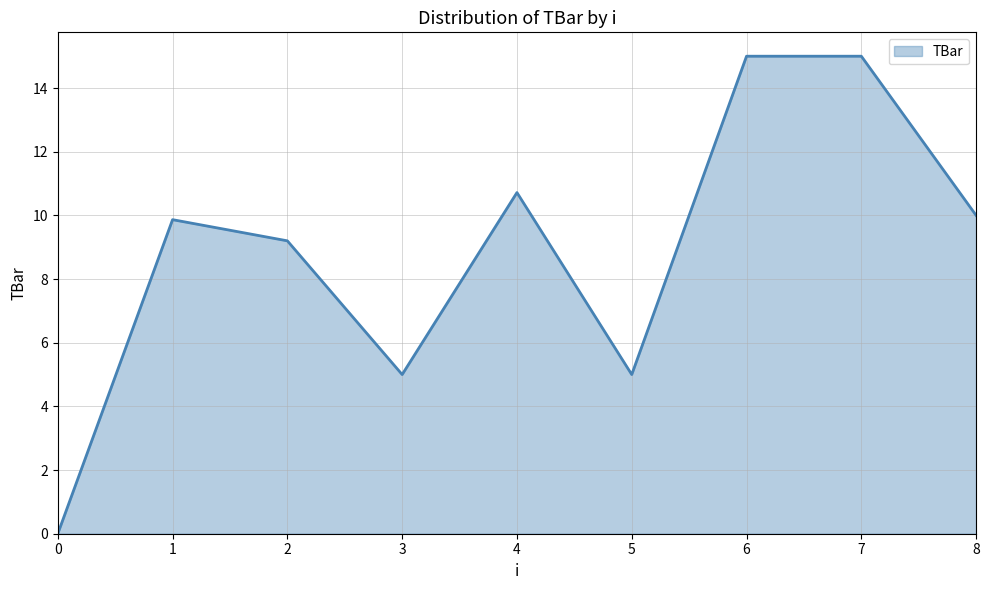

Count the number of values greater than 9.

6